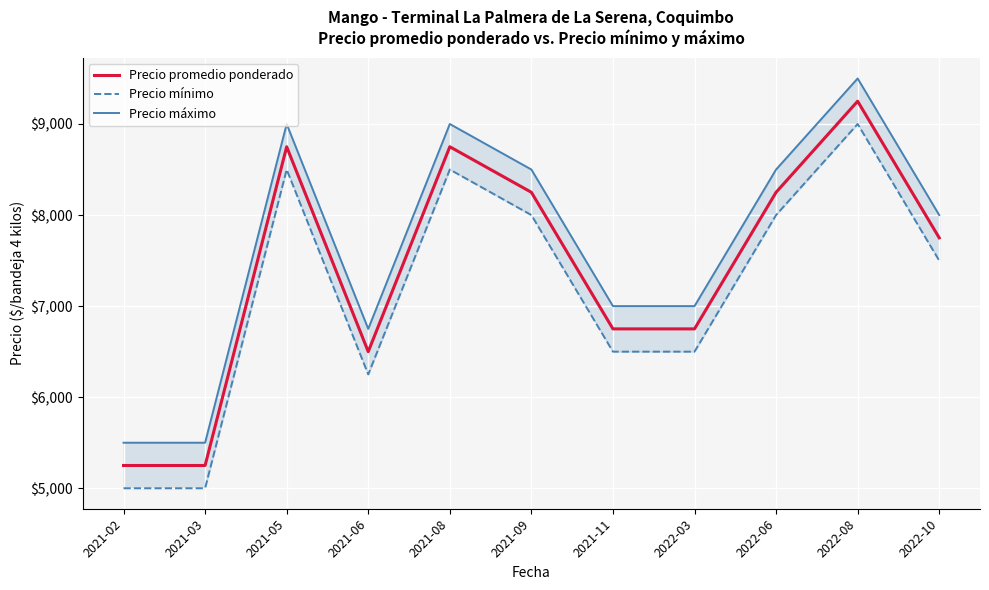

What are all the series names shown in the legend?

Precio promedio ponderado, Precio mínimo, Precio máximo